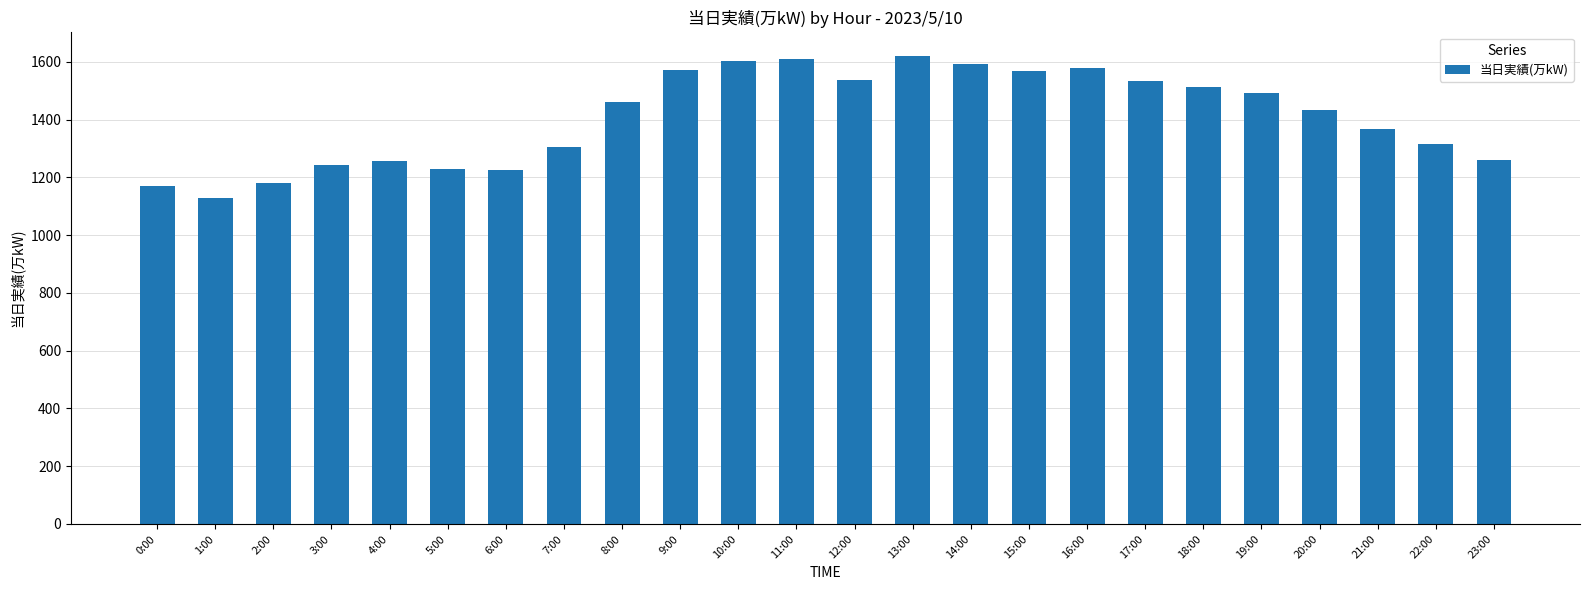

What is the smallest value displayed?

1128